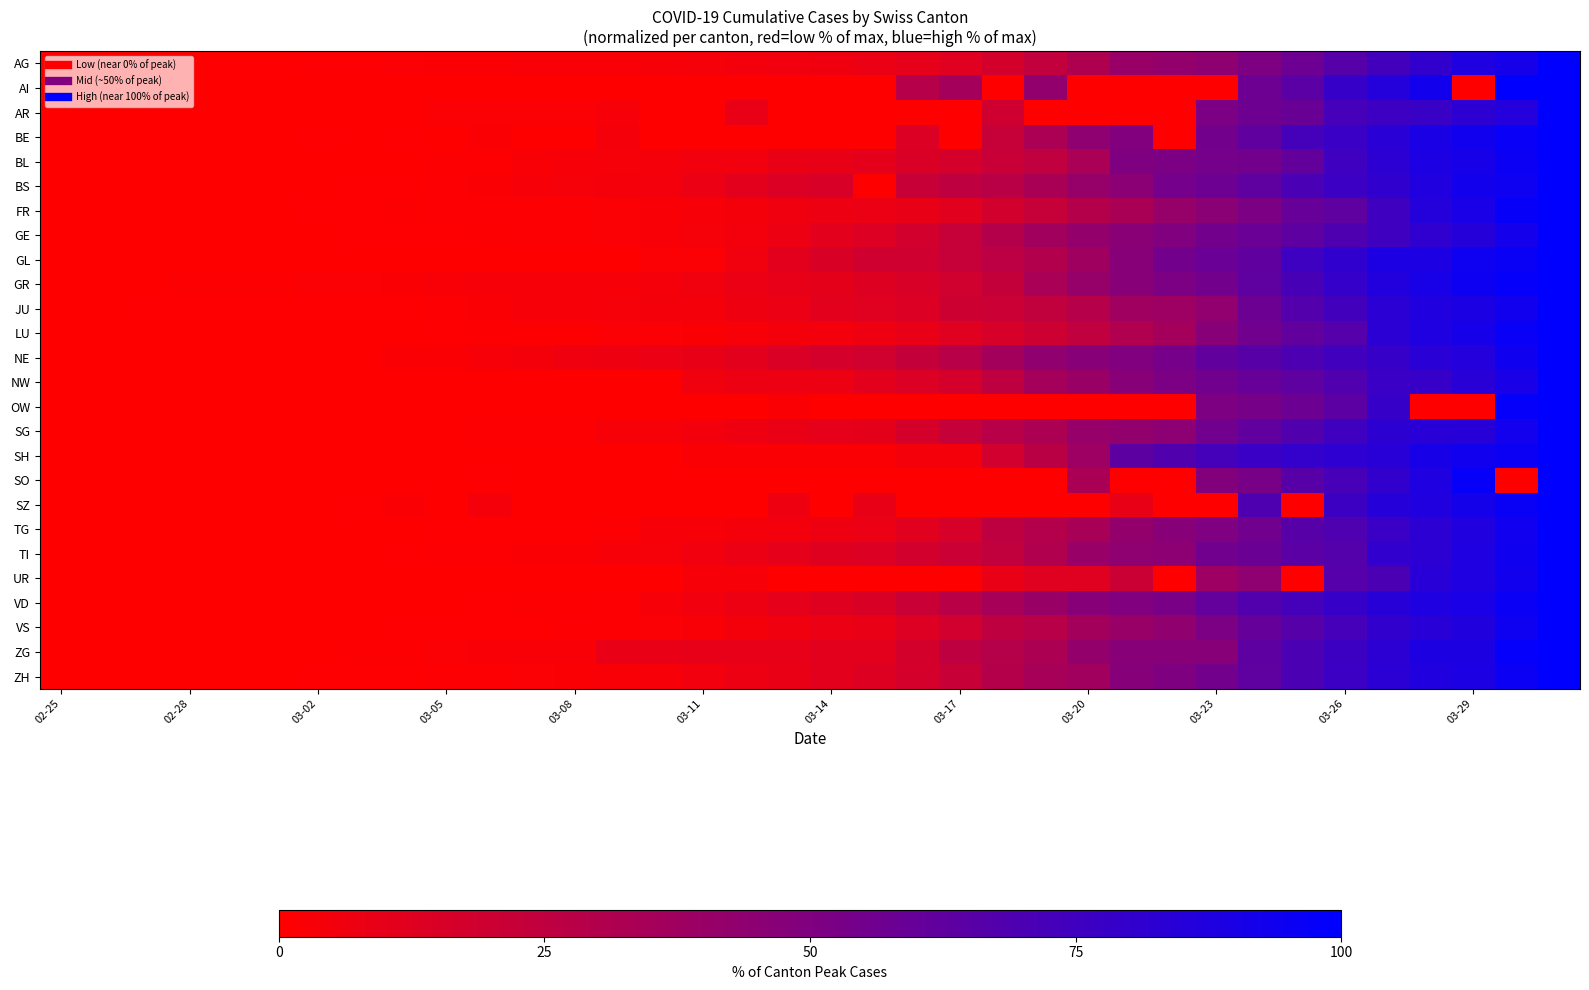

Reading left to right, transcribe all the data shown in this chart.

AG: 0.0	0.2	0.2	0.2	0.5	0.7	1.3	1.3	1.8	2.0	2.2	2.5	2.5	2.7	3.2	3.6	4.9	5.4	6.0	7.8	10.1	12.5	17.3	24.2	31.6	40.3	42.4	44.2	51.1	57.4	66.2	73.5	80.1	87.5	91.3	100.0
AI: 0.0	0.0	0.0	0.0	0.0	0.0	0.0	0.0	0.0	0.0	0.0	0.0	0.0	0.0	0.0	0.0	0.0	0.0	0.0	0.0	28.6	35.7	0.0	42.9	0.0	0.0	0.0	0.0	57.1	64.3	78.6	85.7	92.9	0.0	100.0	100.0
AR: 0.0	0.0	0.0	0.0	0.0	0.0	0.0	0.0	0.0	1.7	1.7	1.7	1.7	3.4	0.0	0.0	8.6	0.0	0.0	0.0	0.0	0.0	19.0	0.0	0.0	0.0	0.0	51.7	56.9	58.6	72.4	75.9	77.6	82.8	86.2	100.0
BE: 0.0	0.0	0.0	0.0	0.0	0.2	0.5	0.0	0.7	0.0	2.0	0.0	0.0	4.0	0.0	0.0	0.0	0.0	0.0	0.0	14.4	0.0	22.5	32.9	44.0	48.8	0.0	54.9	62.1	72.9	77.1	83.9	89.6	93.2	96.5	100.0
BL: 0.0	0.0	0.0	0.2	0.3	0.3	0.3	0.3	0.3	1.0	1.0	2.6	3.5	3.6	4.2	5.2	5.4	8.3	9.3	10.7	14.7	17.0	21.6	24.7	33.6	50.5	51.7	54.0	54.8	61.1	75.1	82.7	88.9	90.7	95.7	100.0
BS: 0.0	0.0	0.2	0.2	0.2	0.2	0.2	0.5	0.5	1.2	2.3	3.2	3.7	4.3	5.1	7.5	11.2	14.1	15.3	0.0	21.9	25.1	27.7	33.7	41.3	45.5	54.5	57.3	62.8	70.8	76.7	81.2	87.1	92.6	94.5	100.0
FR: 0.0	0.0	0.0	0.0	0.0	0.2	0.4	0.4	0.8	1.2	1.4	1.4	1.4	1.8	2.5	3.3	4.5	5.9	7.4	8.2	9.2	12.1	17.6	22.5	29.4	33.9	41.1	45.8	51.7	59.5	62.8	75.1	85.7	90.0	97.1	100.0
GE: 0.0	0.0	0.0	0.1	0.3	0.3	0.3	0.4	0.5	0.6	0.9	1.4	1.4	1.9	2.5	3.6	4.9	7.2	11.0	13.7	17.7	22.5	29.3	36.6	42.0	46.5	49.8	54.8	58.5	63.0	69.5	74.7	81.3	84.9	91.8	100.0
GL: 0.0	0.0	0.0	0.0	0.0	0.0	0.0	0.0	0.0	0.0	0.0	0.0	0.0	0.0	1.9	1.9	5.7	11.3	15.1	18.9	18.9	22.6	26.4	30.2	37.7	47.2	54.7	58.5	62.3	75.5	81.1	88.7	88.7	94.3	96.2	100.0
GR: 0.0	0.4	0.4	1.1	1.1	1.1	1.6	1.6	2.2	2.6	2.9	3.1	3.3	3.3	4.0	5.7	7.9	9.7	10.2	13.0	15.4	18.5	23.4	33.3	41.3	47.2	51.9	54.8	62.7	71.8	79.2	86.7	90.5	94.9	97.8	100.0
JU: 0.0	0.0	0.8	0.8	0.8	0.8	0.8	0.8	0.8	1.5	2.3	3.0	3.0	3.8	4.5	4.5	6.8	7.6	11.4	12.1	14.4	19.7	20.5	24.2	28.8	37.1	38.6	43.2	57.6	67.4	73.5	83.3	87.1	89.4	93.2	100.0
LU: 0.0	0.0	0.0	0.0	0.0	0.0	0.0	0.0	0.3	0.5	0.8	1.1	1.1	1.6	1.8	2.1	3.2	4.5	5.0	6.6	8.7	12.1	16.1	19.8	24.8	30.9	35.9	47.0	55.7	61.5	66.5	83.4	87.9	91.3	96.8	100.0
NE: 0.0	0.0	0.0	0.0	0.0	0.2	0.2	0.2	2.0	2.2	3.2	4.5	6.0	6.7	7.7	9.2	11.4	14.7	16.9	18.4	23.1	28.4	36.3	43.5	47.0	49.8	53.7	61.4	65.9	69.7	74.4	78.6	83.8	86.1	94.0	100.0
NW: 0.0	0.0	0.0	0.0	0.0	0.0	0.0	0.0	0.0	0.0	0.0	0.0	0.0	0.0	0.0	5.7	7.1	7.1	7.1	11.4	14.3	17.1	25.7	35.7	40.0	47.1	51.4	55.7	60.0	62.9	68.6	77.1	78.6	84.3	90.0	100.0
OW: 0.0	0.0	0.0	0.0	0.0	0.0	0.0	0.0	0.0	0.0	0.0	0.0	0.0	0.0	0.0	0.0	0.0	2.1	0.0	0.0	0.0	0.0	0.0	0.0	0.0	0.0	0.0	51.1	53.2	57.4	63.8	78.7	0.0	0.0	97.9	100.0
SG: 0.0	0.0	0.0	0.0	0.0	0.0	0.2	0.2	0.2	0.2	0.9	0.9	1.1	2.8	3.0	4.7	6.4	8.3	9.8	10.4	16.4	22.6	28.4	32.6	40.9	42.9	45.2	55.7	61.8	68.2	74.8	82.3	84.0	84.4	92.3	100.0
SH: 0.0	0.0	0.0	0.0	0.0	0.0	0.0	0.0	0.0	0.0	0.0	0.0	0.0	0.0	0.0	2.3	2.3	2.3	2.3	2.3	4.5	4.5	18.2	27.3	38.6	63.6	68.2	72.7	77.3	79.5	81.8	84.1	90.9	93.2	95.5	100.0
SO: 0.0	0.0	0.0	0.0	0.0	0.0	0.0	0.0	0.0	0.0	0.5	0.0	0.0	0.0	0.0	0.0	0.0	0.0	0.0	0.0	0.0	0.0	0.0	0.0	33.7	0.0	0.0	48.5	53.1	65.8	71.9	80.1	88.3	96.9	0.0	100.0
SZ: 0.0	0.0	0.0	0.0	0.0	0.0	0.0	0.7	2.1	0.0	4.3	0.0	0.0	0.0	0.0	0.0	0.0	6.4	0.0	9.3	0.0	0.0	0.0	0.0	0.0	9.3	0.0	0.0	69.3	0.0	76.4	85.0	87.1	91.4	96.4	100.0
TG: 0.0	0.0	0.0	0.0	0.0	0.0	0.0	0.0	0.0	0.6	0.6	0.6	0.6	1.2	3.0	3.0	4.2	4.8	6.6	7.8	12.0	16.2	25.1	29.3	34.1	42.5	46.7	50.3	55.7	65.9	68.9	77.2	82.6	87.4	93.4	100.0
TI: 0.0	0.0	0.0	0.0	0.1	0.1	0.2	0.4	0.6	1.2	1.3	2.0	2.3	2.9	3.6	5.2	7.8	9.9	12.7	14.0	17.6	20.4	24.4	30.5	40.6	43.8	45.2	55.6	57.8	64.8	67.0	80.7	82.6	87.9	93.8	100.0
UR: 0.0	0.0	0.0	0.0	0.0	0.0	0.0	0.0	0.0	0.0	0.0	0.0	0.0	0.0	0.0	3.5	3.5	0.0	0.0	0.0	0.0	0.0	8.8	12.3	12.3	21.1	0.0	38.6	43.9	0.0	66.7	70.2	84.2	87.7	93.0	100.0
VD: 0.0	0.0	0.0	0.0	0.0	0.0	0.0	0.0	0.0	0.0	0.6	0.8	1.1	1.4	3.5	5.4	7.4	9.8	12.7	15.0	21.2	27.6	34.6	40.2	46.6	49.8	52.5	60.6	67.7	72.8	78.2	84.4	87.9	90.1	95.8	100.0
VS: 0.0	0.0	0.1	0.1	0.1	0.2	0.3	0.3	0.4	0.5	0.5	0.6	1.2	1.5	1.9	2.5	4.6	6.0	7.8	8.7	13.7	18.1	25.1	28.3	36.3	40.6	43.7	51.8	60.3	66.2	72.6	80.3	84.2	87.1	94.3	100.0
ZG: 0.0	0.0	0.0	0.0	0.0	0.0	0.0	0.9	0.9	1.8	2.6	2.6	2.6	8.8	8.8	9.6	9.6	9.6	11.4	11.4	17.5	25.4	28.9	32.5	42.1	46.5	46.5	46.5	63.2	70.2	76.3	82.5	88.6	88.6	98.2	100.0
ZH: 0.0	0.0	0.0	0.0	0.0	0.4	0.5	0.7	0.8	1.2	1.5	1.8	2.1	2.5	3.2	5.2	7.2	8.4	11.3	12.9	16.8	22.2	29.3	35.1	36.7	47.5	50.5	55.1	62.7	70.1	76.9	83.5	87.3	88.9	95.5	100.0